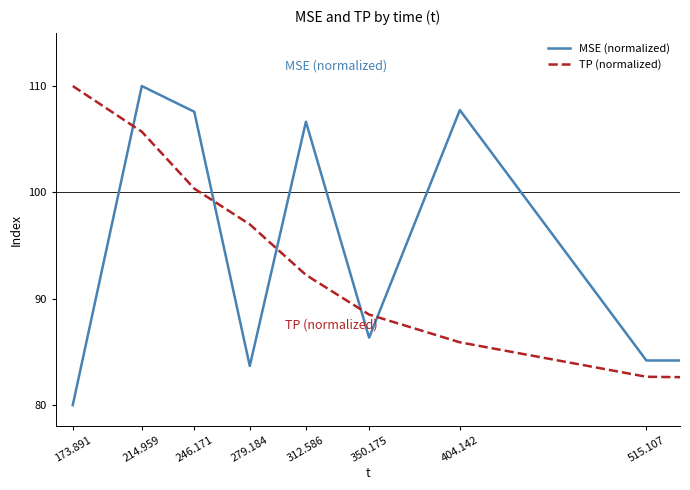

What is the minimum value for TP (normalized)?

80.0